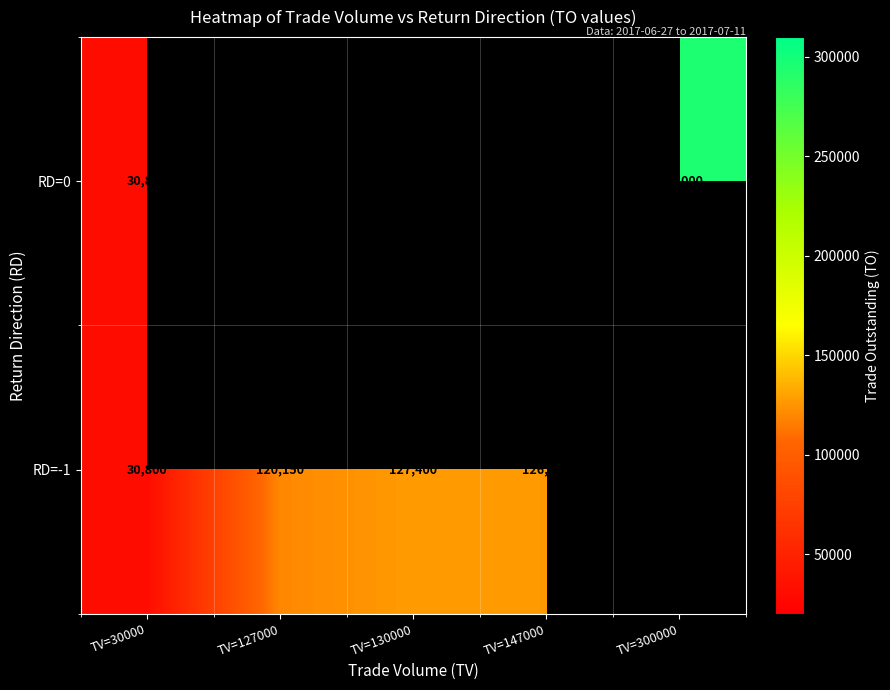

How many data points does each series have?

5